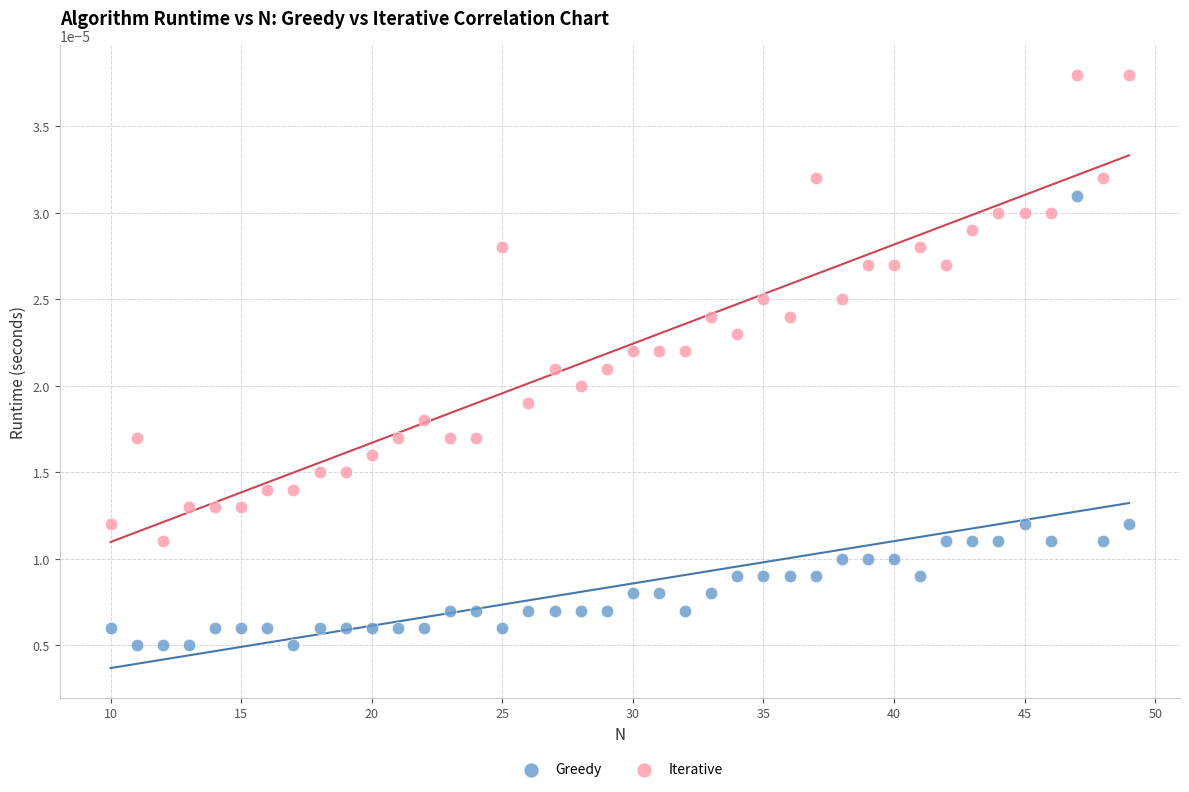

Which series has the widest spread of Y values?

Iterative